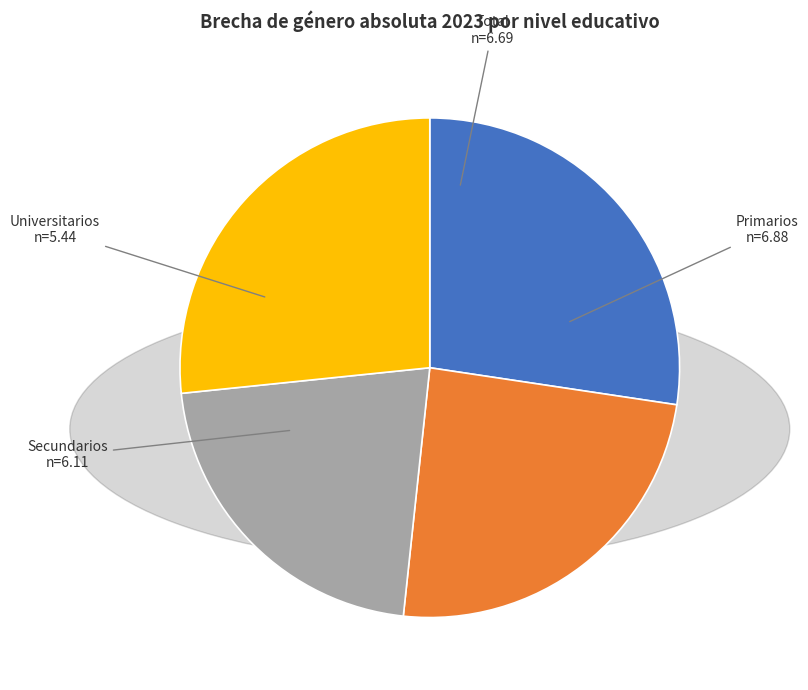

Is there any slice that represents more than half of the pie?

No